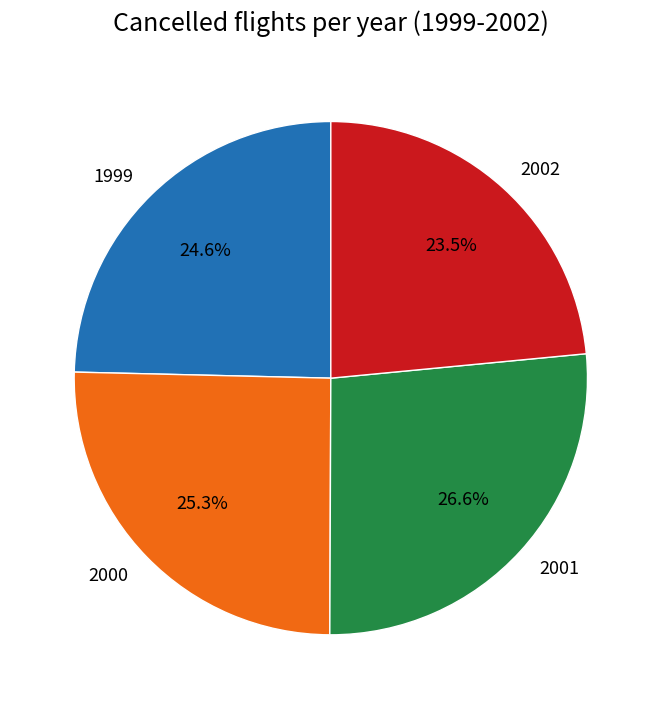

What is the ratio of the value at 2001 to the value at 1999?

1.1